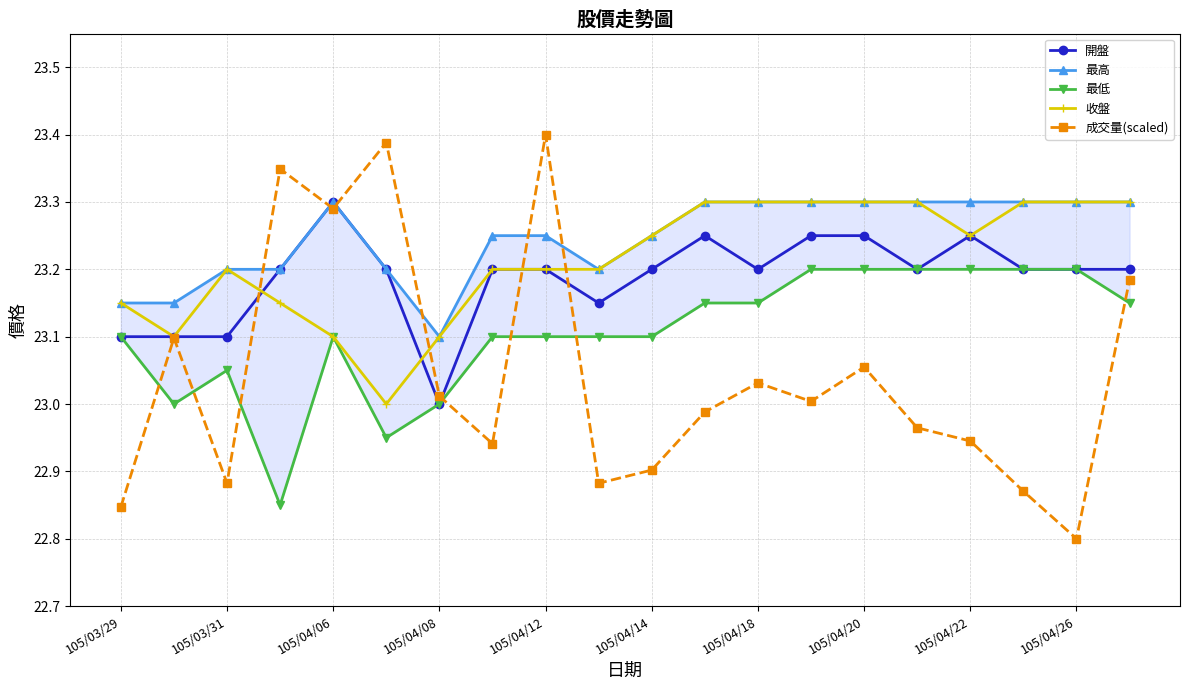

Is it true that 收盤 equals 14.9 at 105/03/29?

False